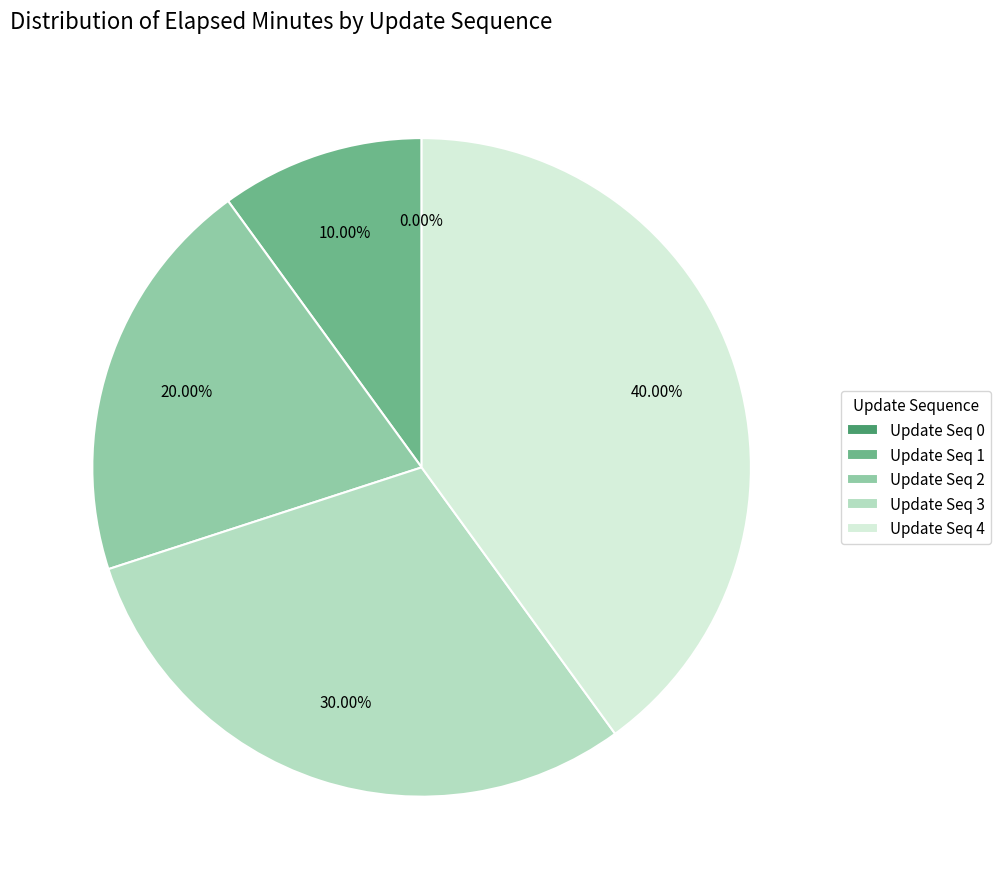

Between 4 and 3, which is larger?

4